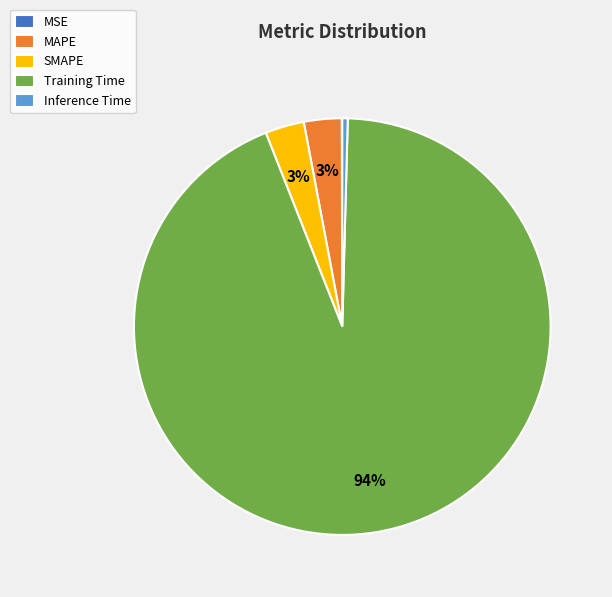

Combined, do Inference Time and Training Time account for over 50%?

Yes